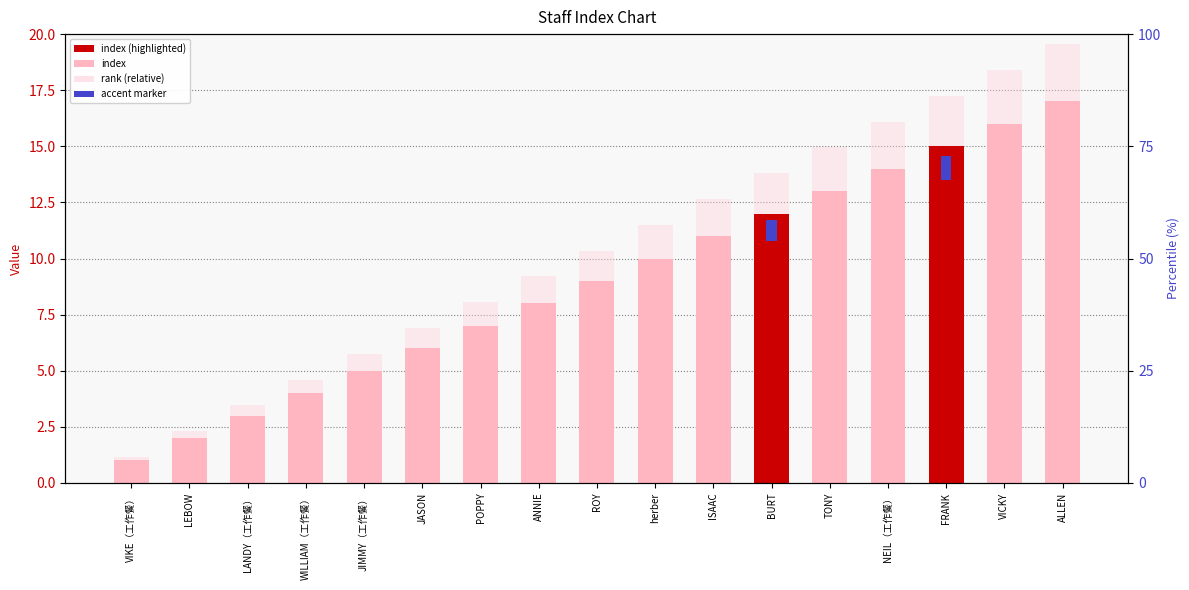

What is the label of the 2nd bar from the left?

LEBOW